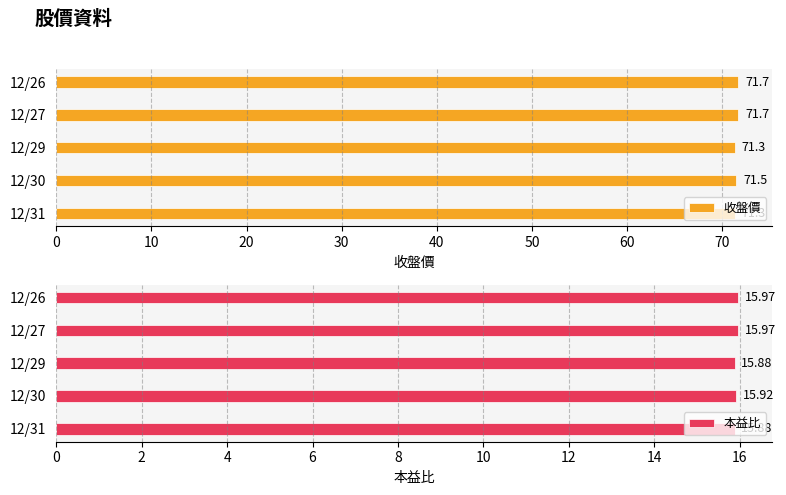

What value does the 收盤價 series have at 12/26?

71.7